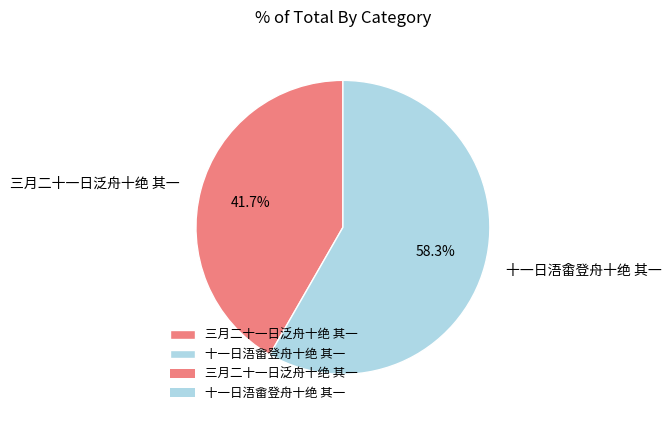

To the nearest percent, what is the difference between the 三月二十一日泛舟十绝 其一 and 十一日浯畬登舟十绝 其一 slice percentages?

17%